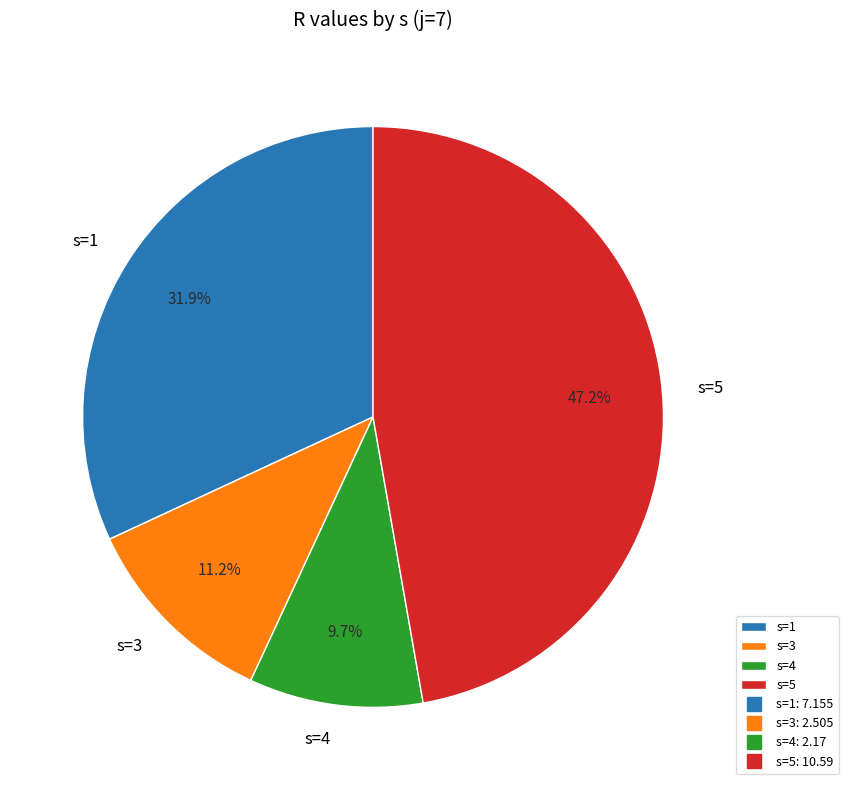

How many slices are in this pie chart?

4